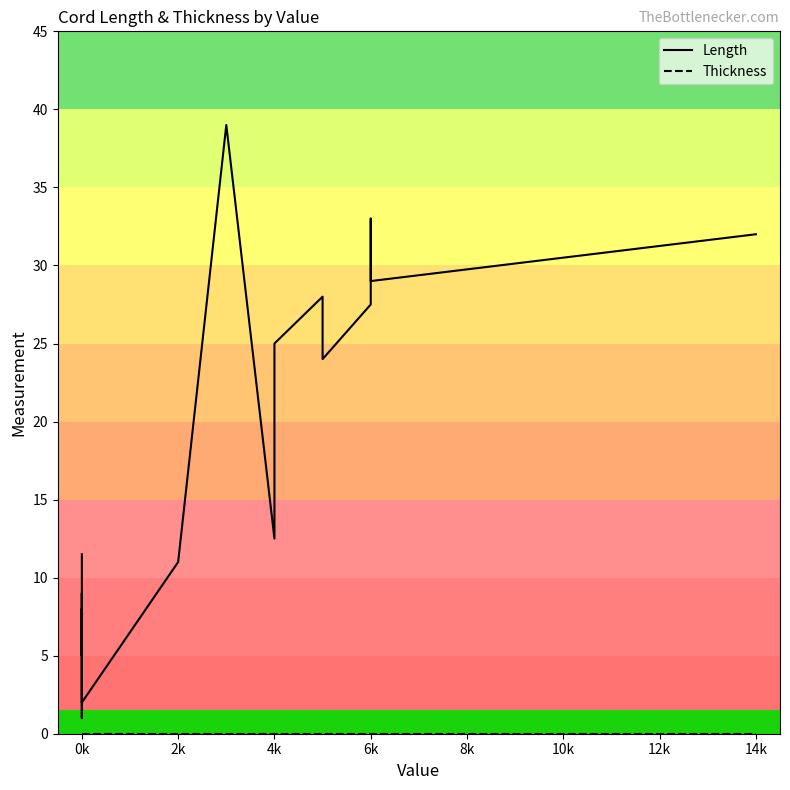

How many lines are shown in the chart?

2